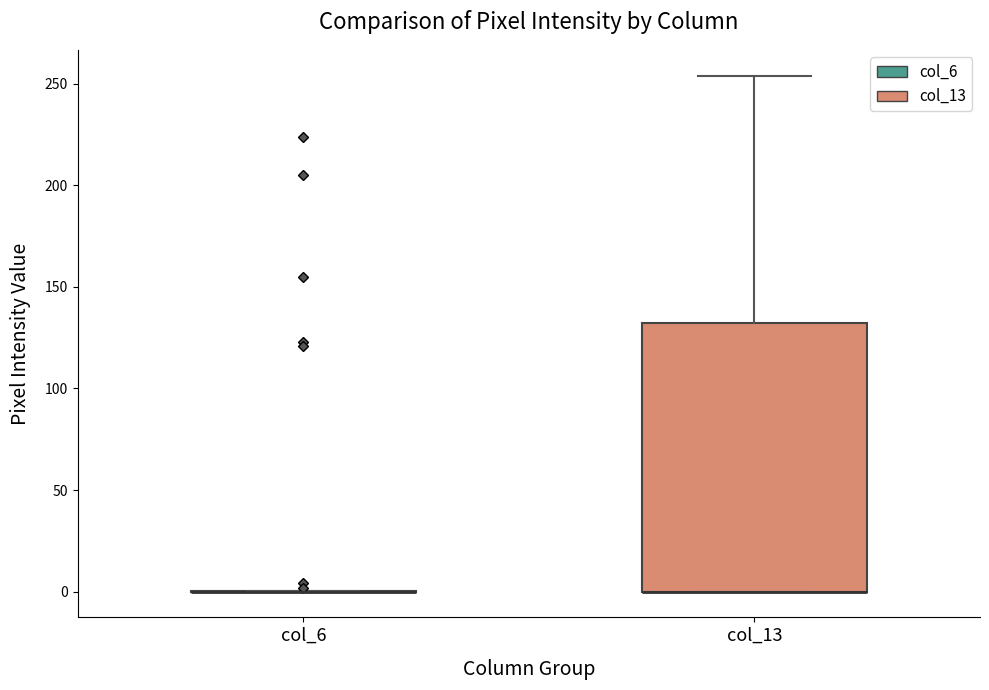

Comparing the boxes themselves (not the whiskers), which one is the tallest?

col_13